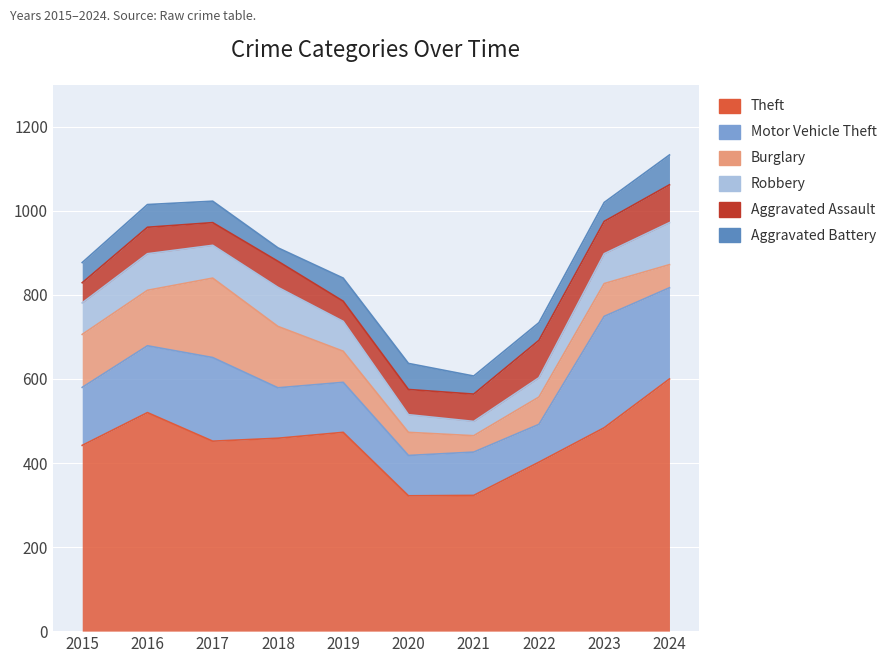

How many lines are shown in the chart?

6